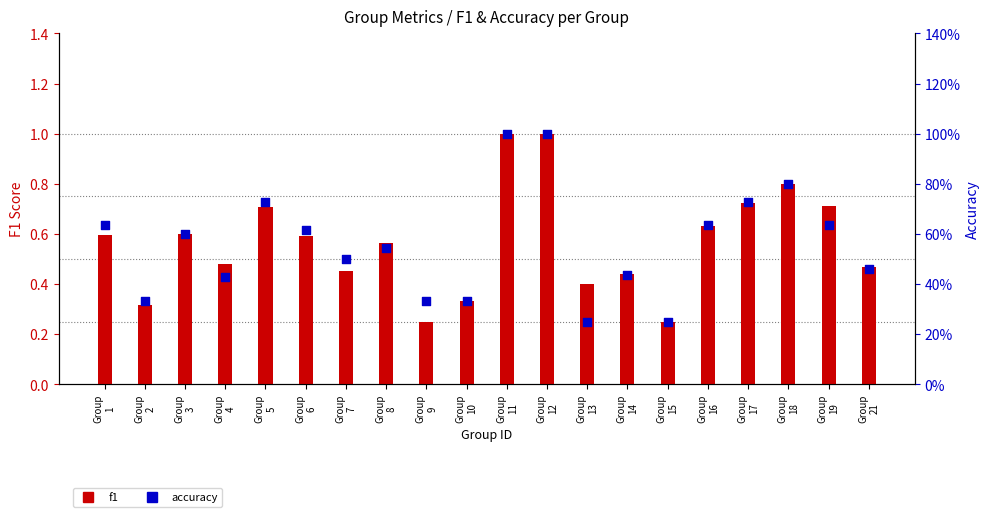

Is the value of accuracy at Group
15 greater than the value of f1 at Group
8?

No